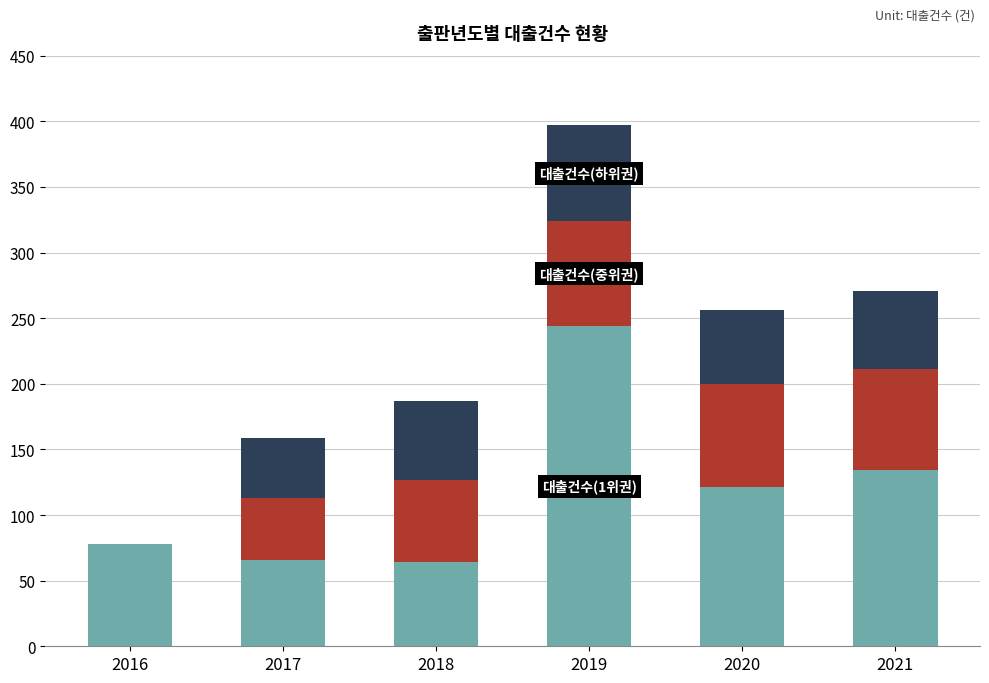

At which category is the sum across all series the highest?

2019